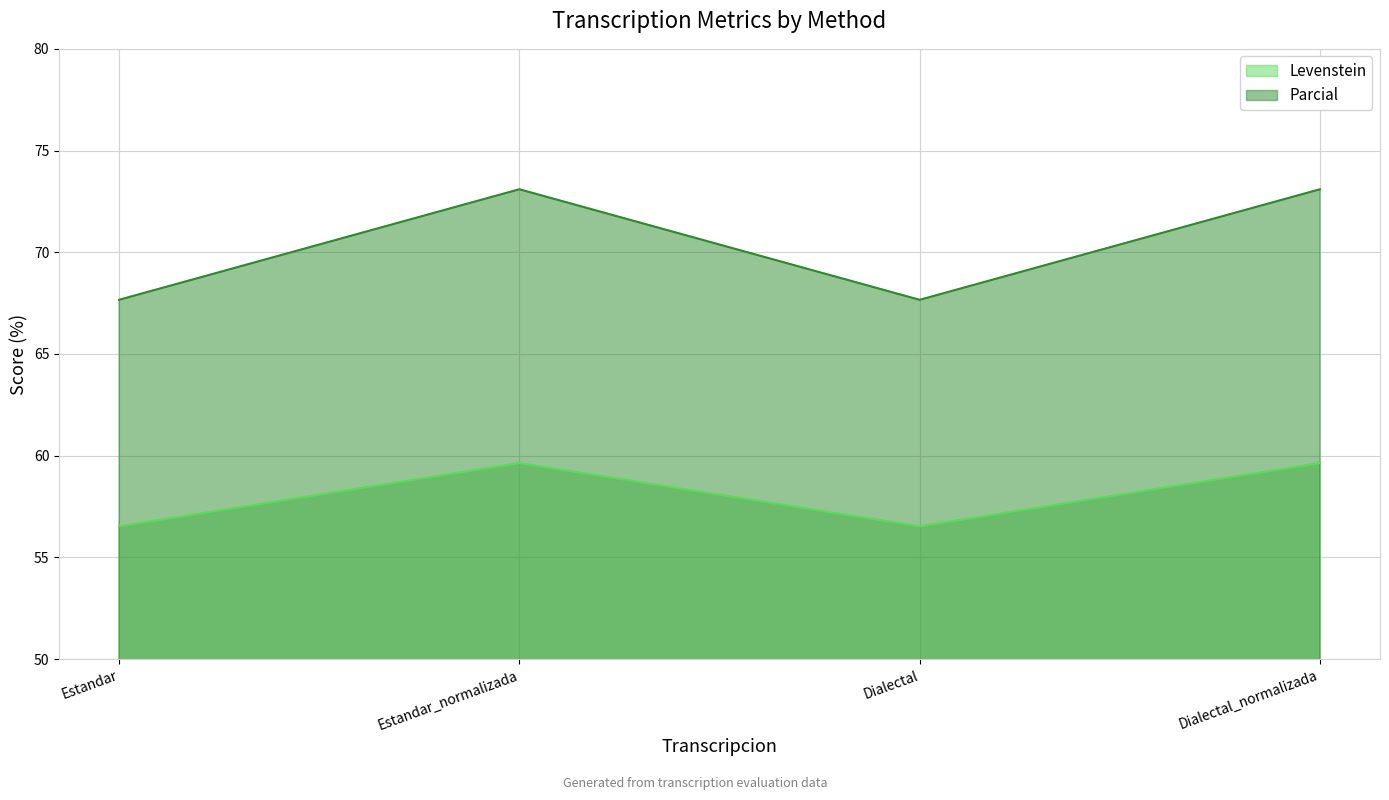

Reading left to right, list all the values displayed in this chart.

Levenstein: Estandar=56.5	Estandar_normalizada=59.6	Dialectal=56.5	Dialectal_normalizada=59.6
Parcial: Estandar=67.7	Estandar_normalizada=73.1	Dialectal=67.7	Dialectal_normalizada=73.1